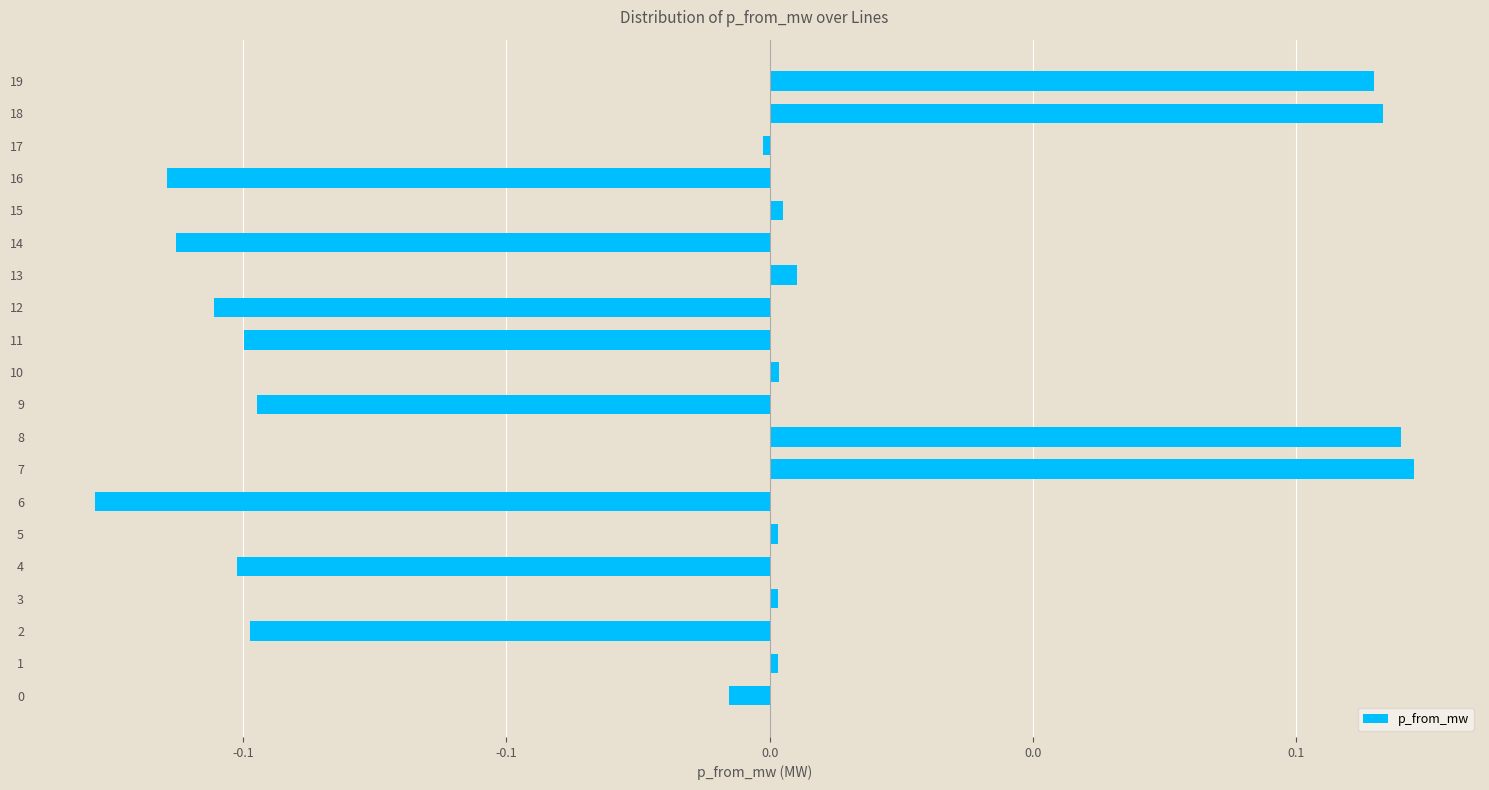

Does the chart contain any negative values?

Yes